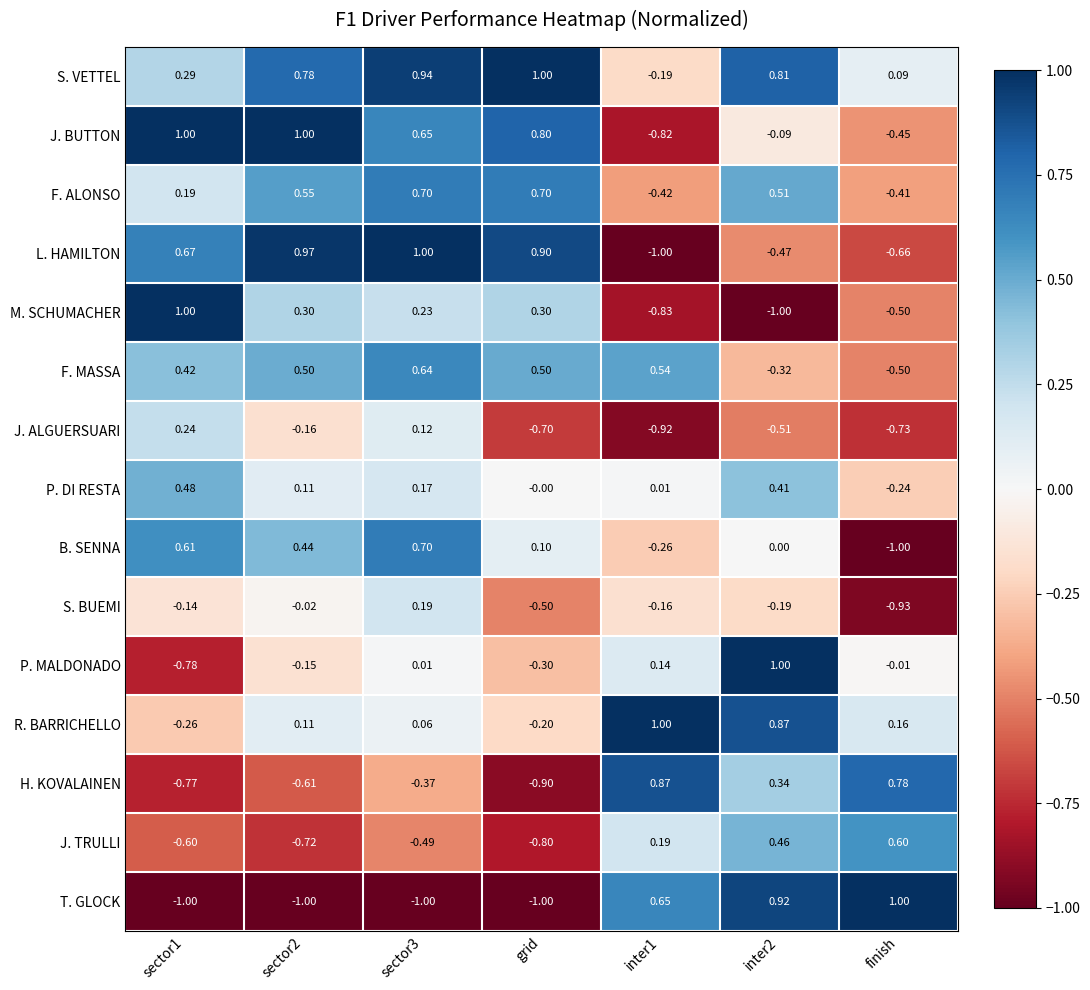

At how many categories does at least one series exceed 0?

7